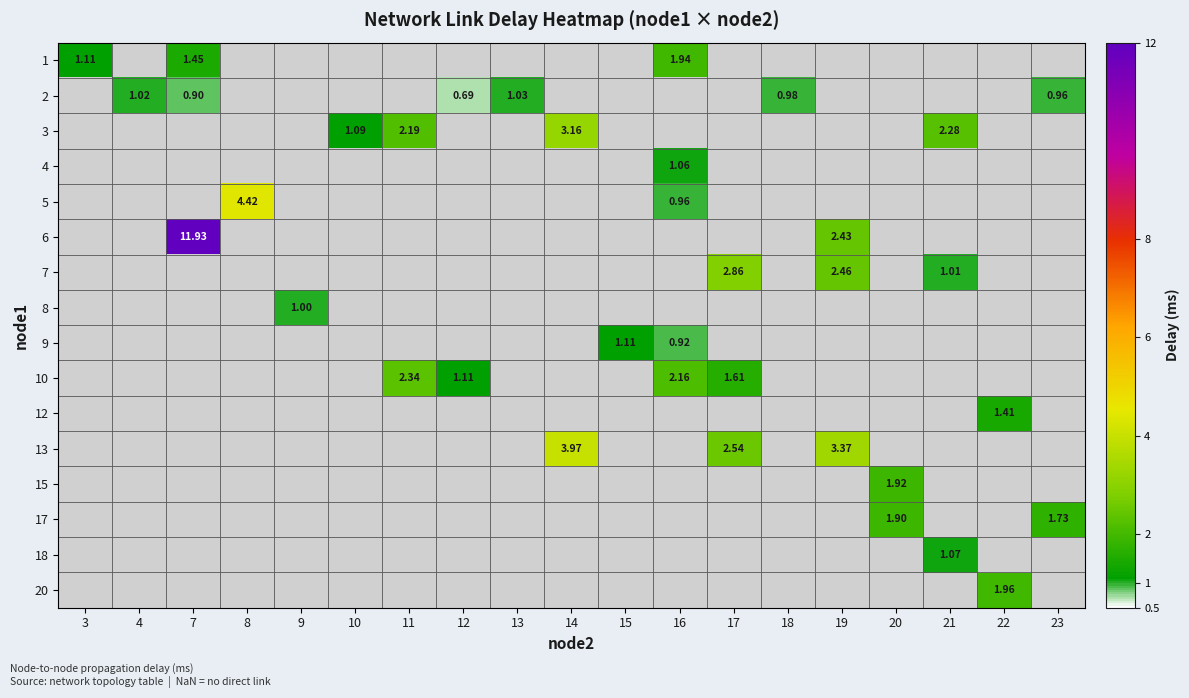

At 10, list the series in order from largest to smallest.

1, 2, 3, 4, 5, 6, 7, 8, 9, 10, 12, 13, 15, 17, 18, 20